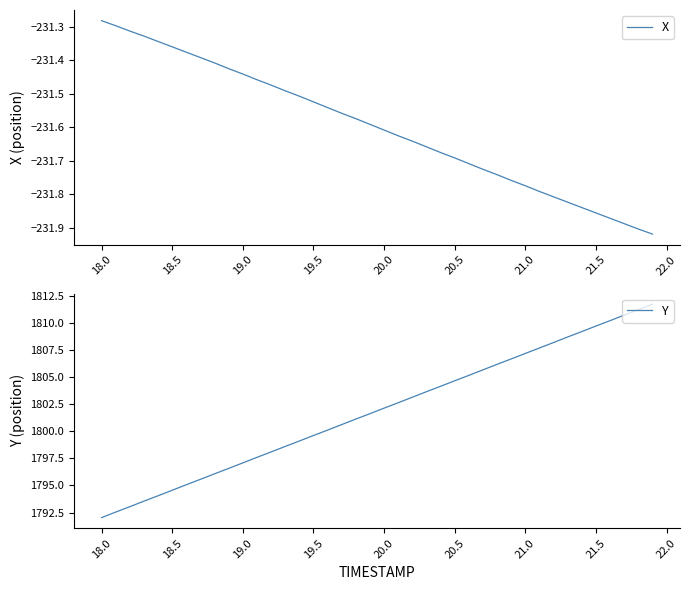

Reading left to right, list all the values displayed in this chart.

X: -231.3	-231.3	-231.3	-231.3	-231.3	-231.4	-231.4	-231.4	-231.4	-231.4	-231.4	-231.5	-231.5	-231.5	-231.5	-231.5	-231.5	-231.6	-231.6	-231.6	-231.6	-231.6	-231.6	-231.7	-231.7	-231.7	-231.7	-231.7	-231.7	-231.8	-231.8	-231.8	-231.8	-231.8	-231.8	-231.9	-231.9	-231.9	-231.9	-231.9
Y: 1792.0	1792.5	1793.0	1793.5	1794.0	1794.6	1795.1	1795.6	1796.1	1796.6	1797.1	1797.6	1798.1	1798.6	1799.1	1799.6	1800.1	1800.6	1801.1	1801.6	1802.2	1802.7	1803.2	1803.7	1804.2	1804.7	1805.2	1805.7	1806.2	1806.7	1807.2	1807.7	1808.2	1808.7	1809.2	1809.7	1810.2	1810.8	1811.3	1811.8